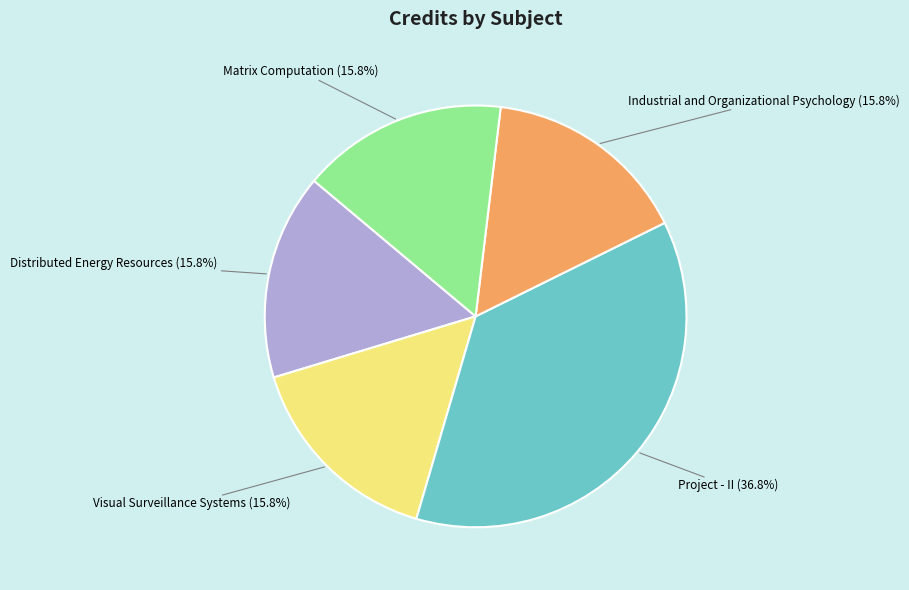

Is it true that Matrix Computation is 7% of the pie?

False